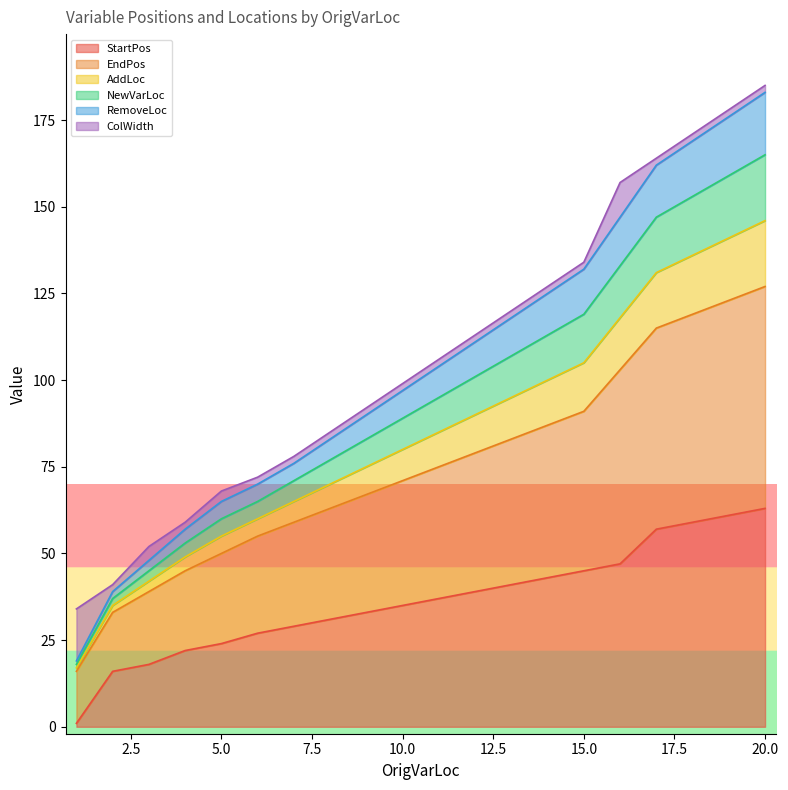

Which series has the largest total across all categories?

EndPos